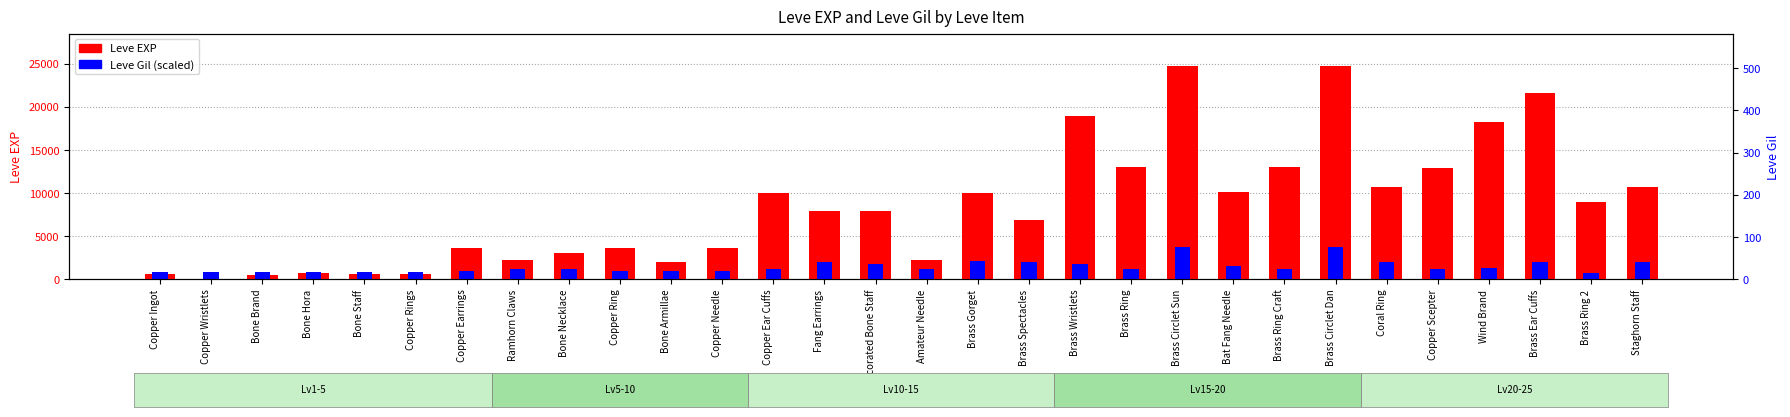

Reading left to right, what are all the values shown in this chart?

Leve EXP: Copper Ingot=630.0	Copper Wristlets=1.0	Bone Brand=450.0	Bone Hora=720.0	Bone Staff=630.0	Copper Rings=630.0	Copper Earrings=3600.0	Ramhorn Claws=2230.0	Bone Necklace=3040.0	Copper Ring=3600.0	Bone Armillae=1980.0	Copper Needle=3600.0	Copper Ear Cuffs=9990.0	Fang Earrings=7880.0	Decorated Bone Staff=7880.0	Amateur Needle=2230.0	Brass Gorget=9990.0	Brass Spectacles=6880.0	Brass Wristlets=18910.0	Brass Ring=13040.0	Brass Circlet Sun=24790.0	Bat Fang Needle=10100.0	Brass Ring Craft=13040.0	Brass Circlet Dan=24790.0	Coral Ring=10710.0	Copper Scepter=12960.0	Wind Brand=18290.0	Brass Ear Cuffs=21600.0	Brass Ring 2=8990.0	Staghorn Staff=10710.0
Leve Gil (scaled): Copper Ingot=794.3	Copper Wristlets=815.4	Bone Brand=787.3	Bone Hora=787.3	Bone Staff=794.3	Copper Rings=787.3	Copper Earrings=977.1	Ramhorn Claws=1195.0	Bone Necklace=1188.0	Copper Ring=977.1	Bone Armillae=984.1	Copper Needle=977.1	Copper Ear Cuffs=1180.9	Fang Earrings=2024.4	Decorated Bone Staff=1757.3	Amateur Needle=1180.9	Brass Gorget=2059.6	Brass Spectacles=2024.4	Brass Wristlets=1722.2	Brass Ring=1216.1	Brass Circlet Sun=3718.5	Bat Fang Needle=1567.5	Brass Ring Craft=1216.1	Brass Circlet Dan=3718.5	Coral Ring=1968.2	Copper Scepter=1166.9	Wind Brand=1349.6	Brass Ear Cuffs=2038.5	Brass Ring 2=738.1	Staghorn Staff=2052.6